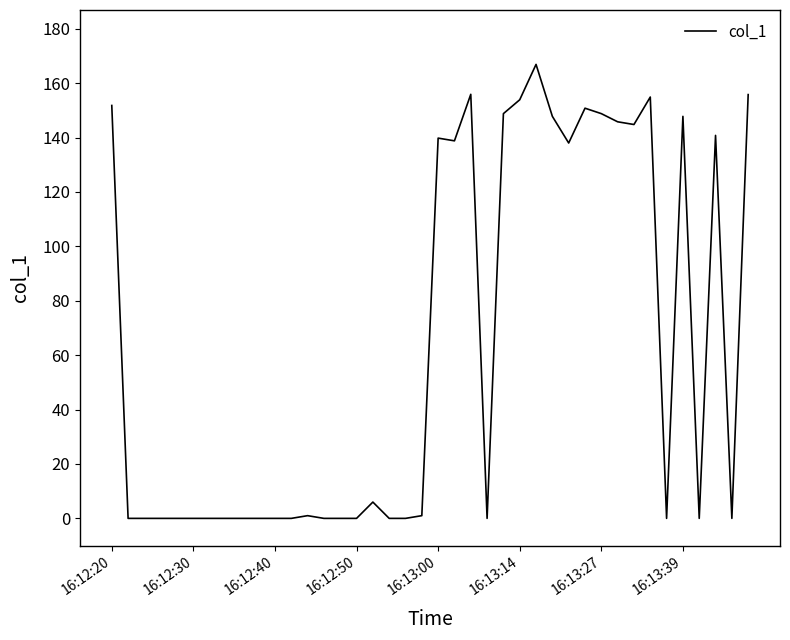

What is the sum of all values?

2539.2